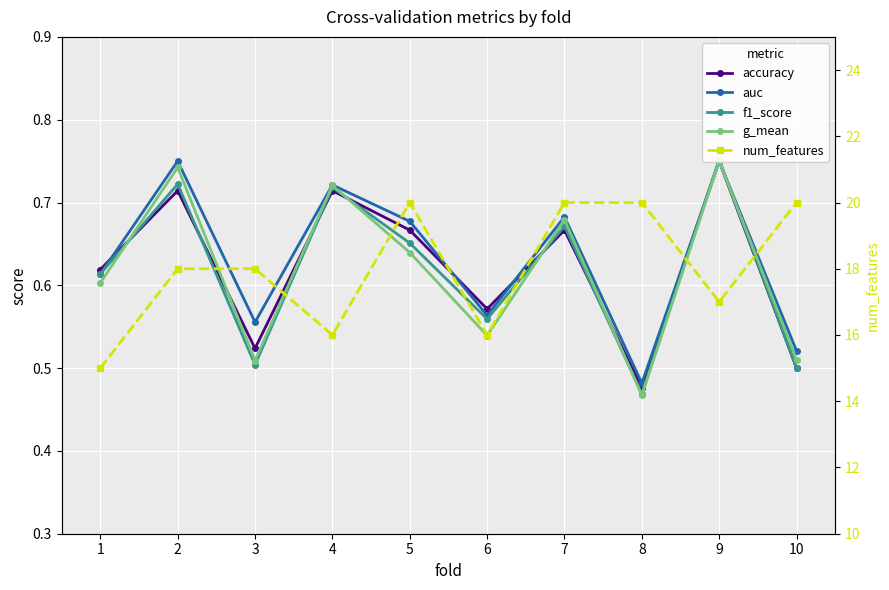

Which series changed the most between 1 and 7?

num_features